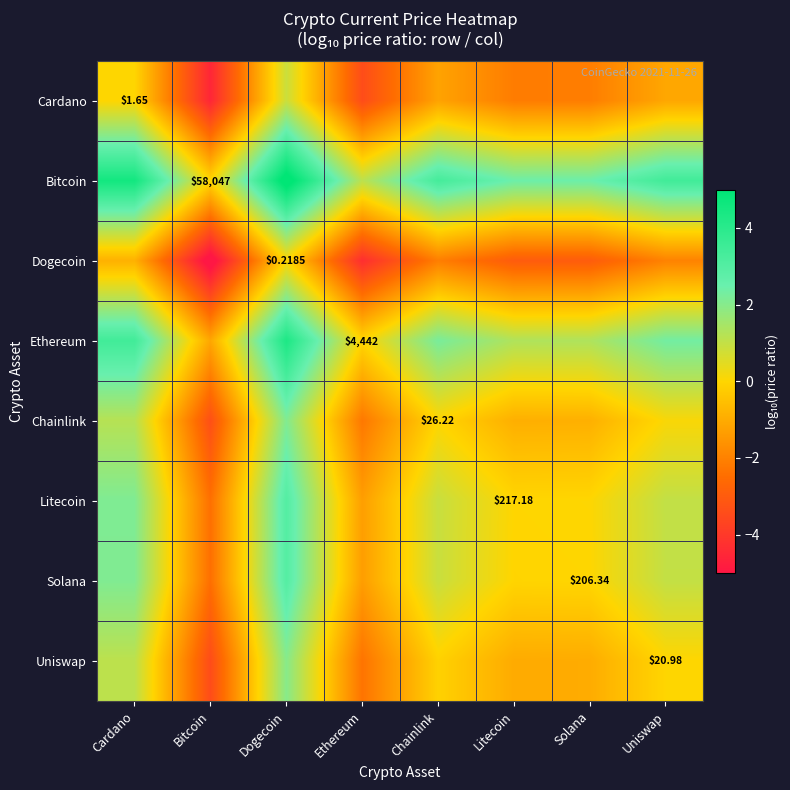

What is the sum of the Ethereum values at Dogecoin and Uniswap?

6.6